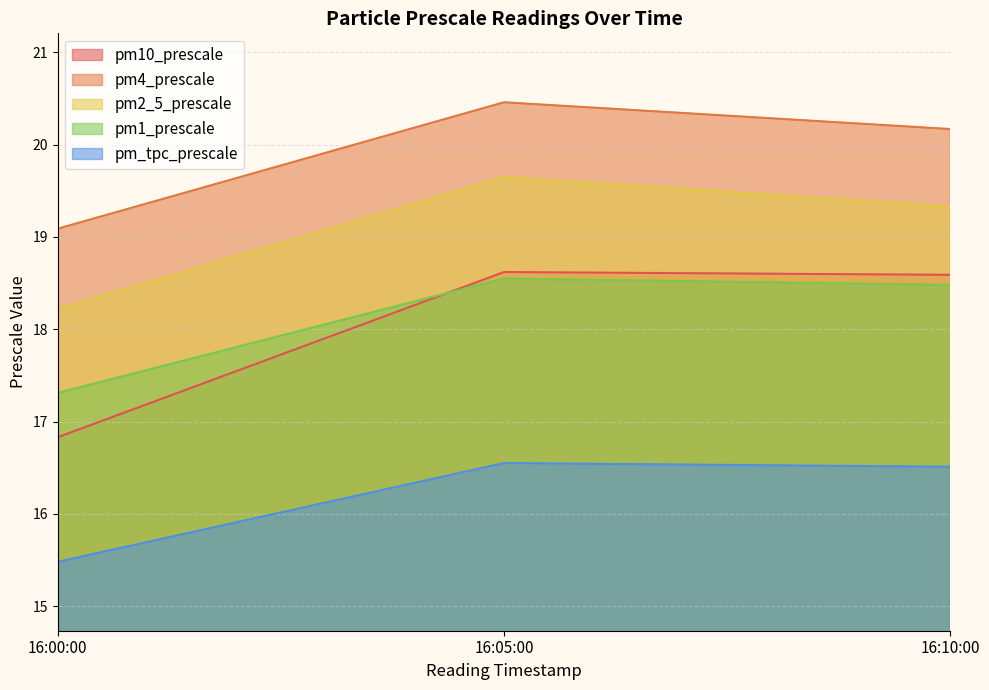

How many data points in pm1_prescale are less than 18?

1